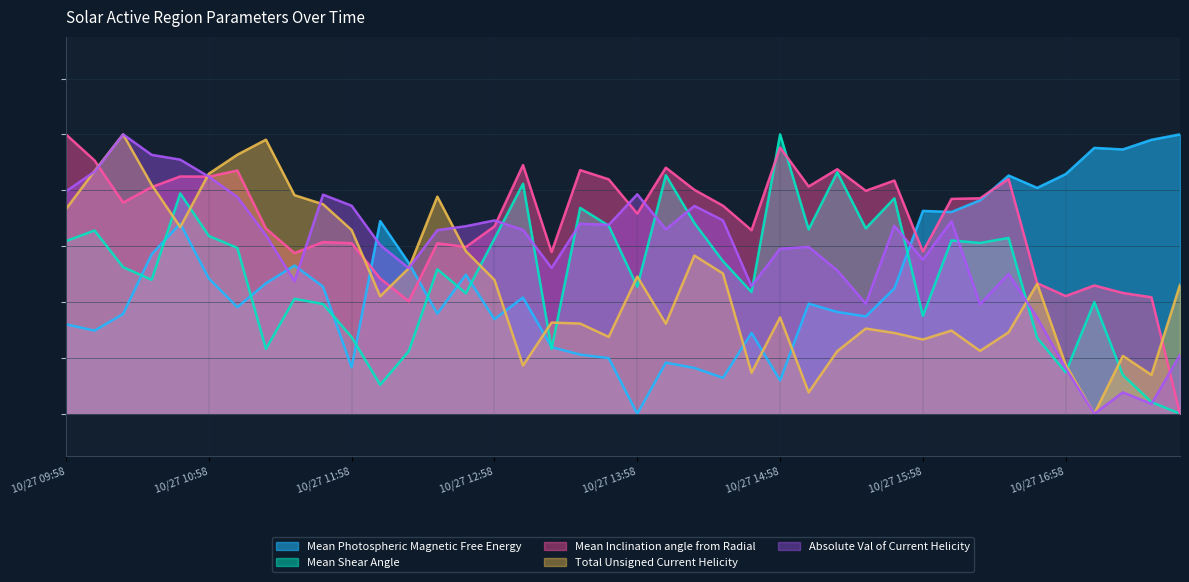

The Mean Photospheric Magnetic Free Energy series shows 0.2 at 10/27 13:46. True or false?

True